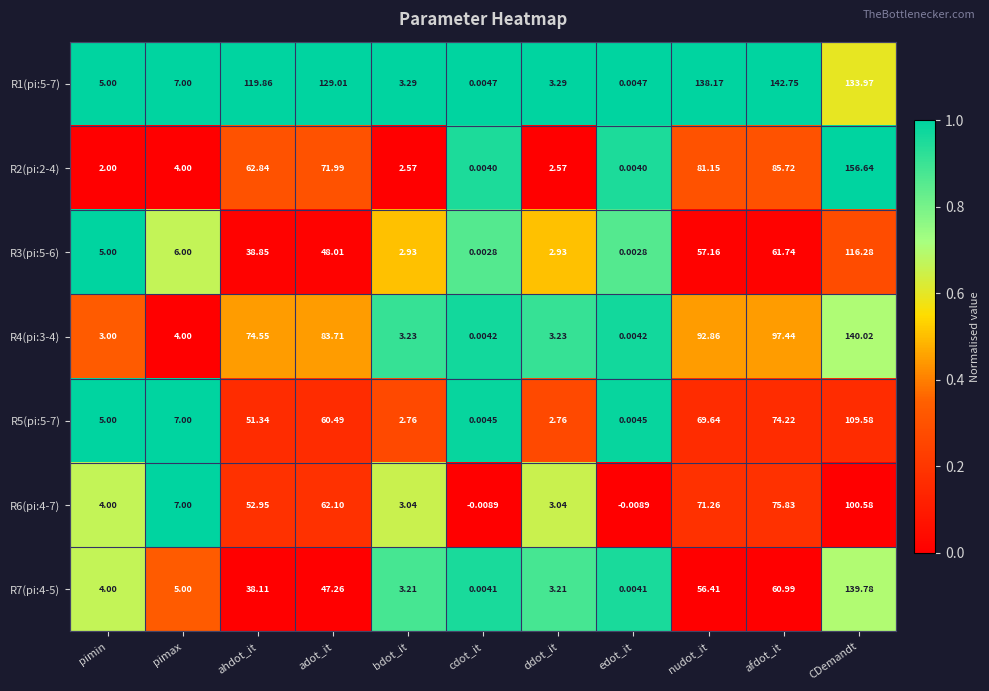

Which label corresponds to the largest value in the chart?

CDemandt